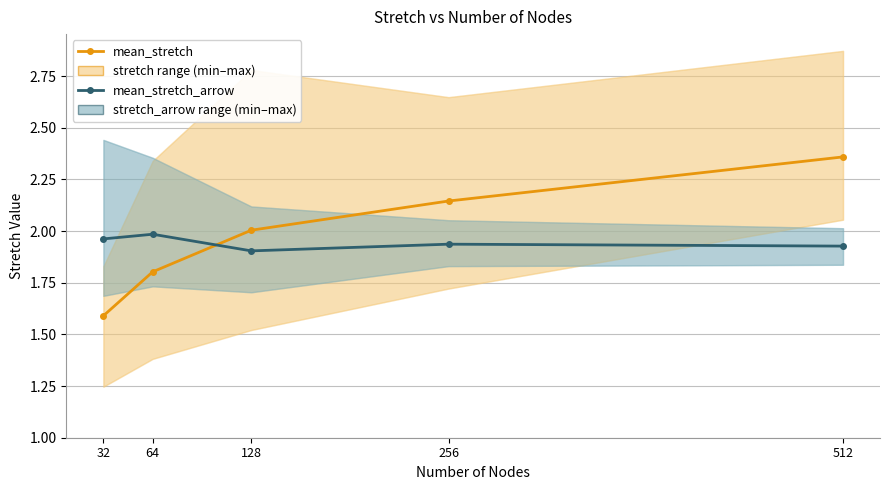

Where is mean_stretch nearest to the value 1?

32